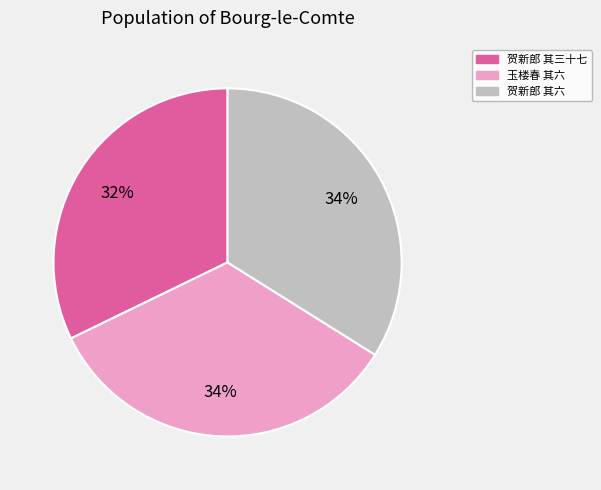

Is there a majority slice in this chart?

No